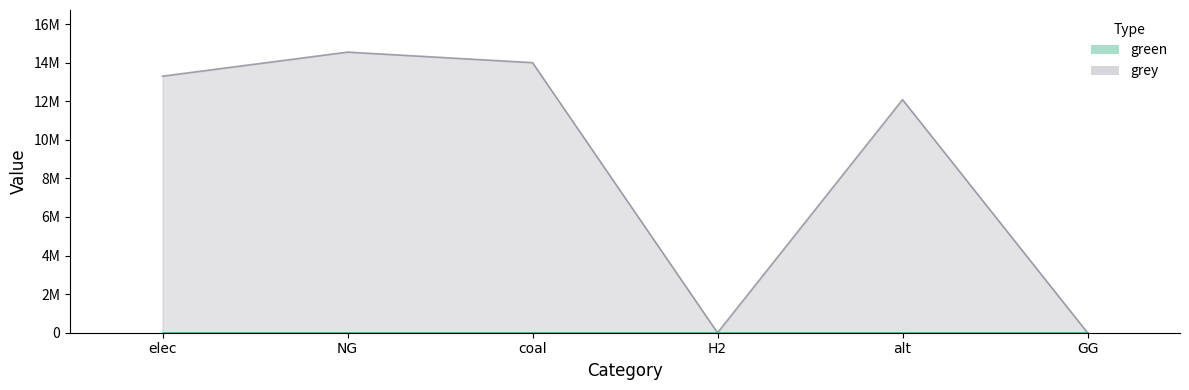

At which label does the data first exceed 13298704?

elec